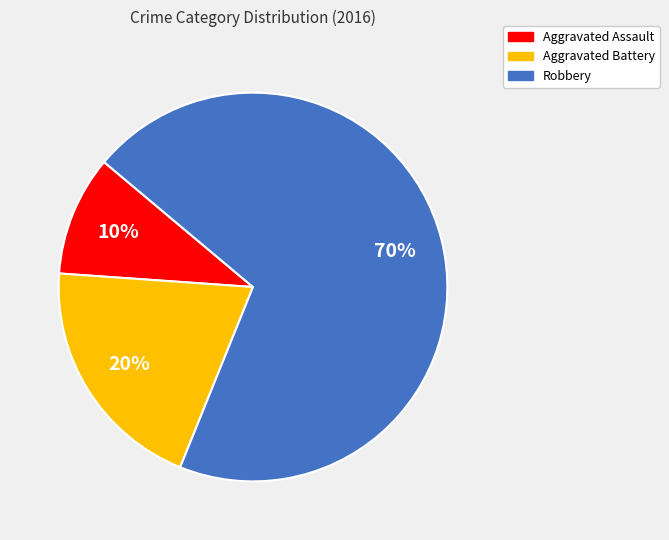

How many slices are in this pie chart?

3